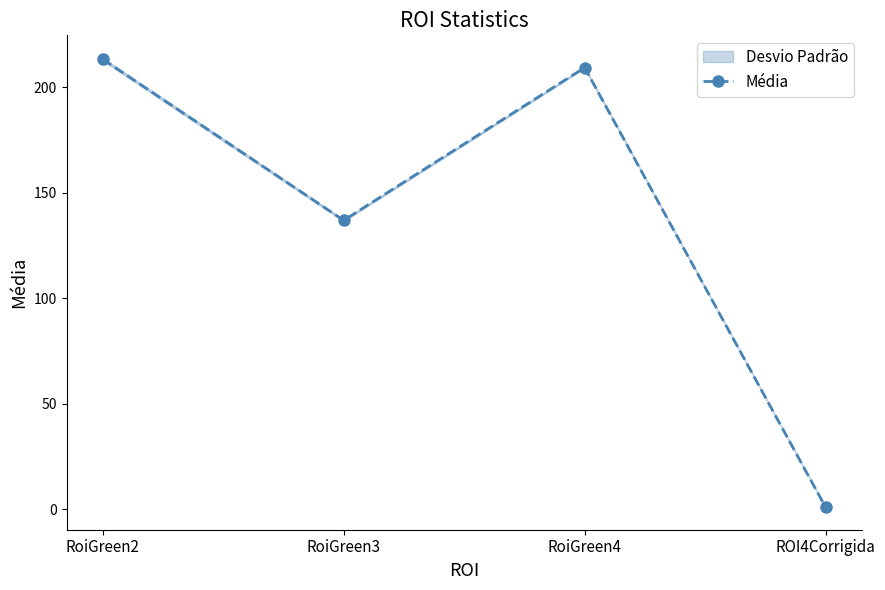

The chart shows a value of 189.5 at RoiGreen3. True or false?

False